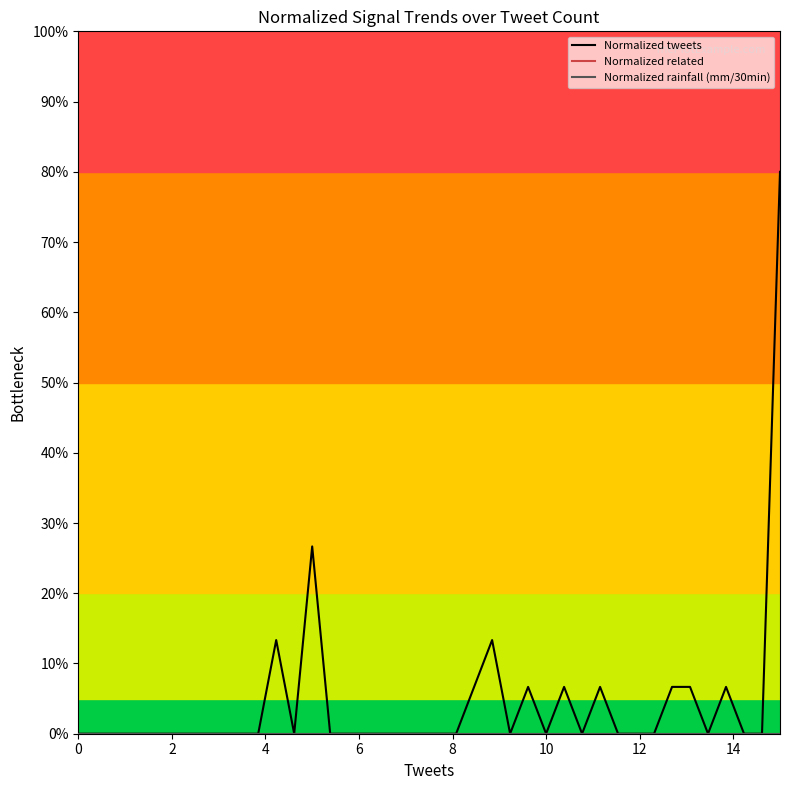

Reading left to right, what are all the values shown in this chart?

Normalized tweets: 0.0	0.0	0.0	0.0	0.0	0.0	0.0	0.0	0.0	0.0	0.0	0.1	0.0	0.3	0.0	0.0	0.0	0.0	0.0	0.0	0.0	0.0	0.1	0.1	0.0	0.1	0.0	0.1	0.0	0.1	0.0	0.0	0.0	0.1	0.1	0.0	0.1	0.0	0.0	0.8
Normalized related: 0.0	0.0	0.0	0.0	0.0	0.0	0.0	0.0	0.0	0.0	0.0	0.0	0.0	0.0	0.0	0.0	0.0	0.0	0.0	0.0	0.0	0.0	0.0	0.0	0.0	0.0	0.0	0.0	0.0	0.0	0.0	0.0	0.0	0.0	0.0	0.0	0.0	0.0	0.0	0.0
Normalized rainfall (mm/30min): 0.0	0.0	0.0	0.0	0.0	0.0	0.0	0.0	0.0	0.0	0.0	0.0	0.0	0.0	0.0	0.0	0.0	0.0	0.0	0.0	0.0	0.0	0.0	0.0	0.0	0.0	0.0	0.0	0.0	0.0	0.0	0.0	0.0	0.0	0.0	0.0	0.0	0.0	0.0	0.0